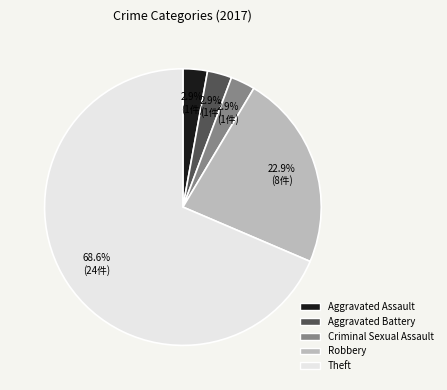

To the nearest percent, what is the combined percentage of Aggravated Battery and Theft?

71%